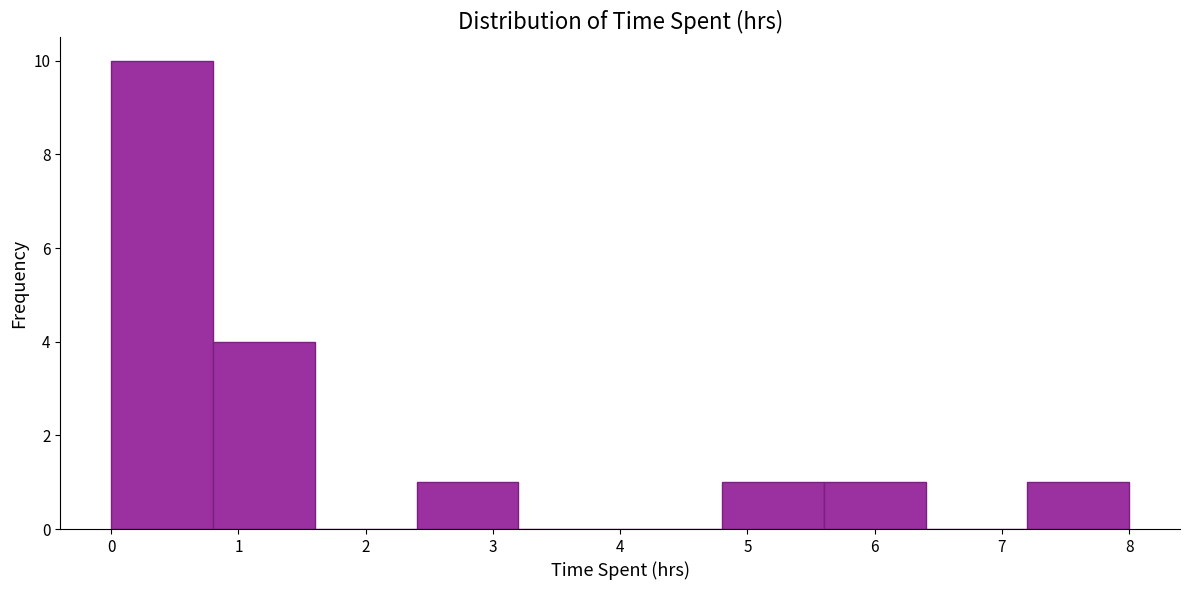

Over which range of the x-axis is the bar tallest?

0.0 to 0.8